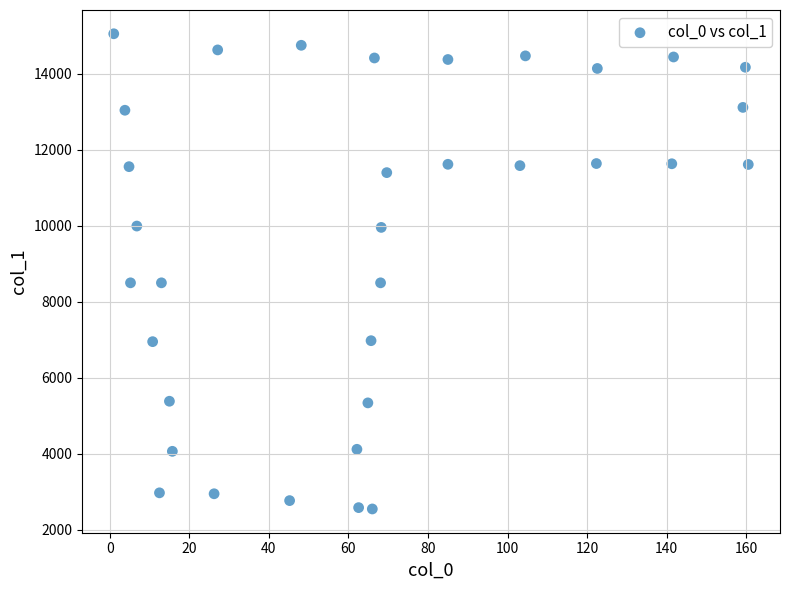

What is the range of X values (max minus min)?

159.5